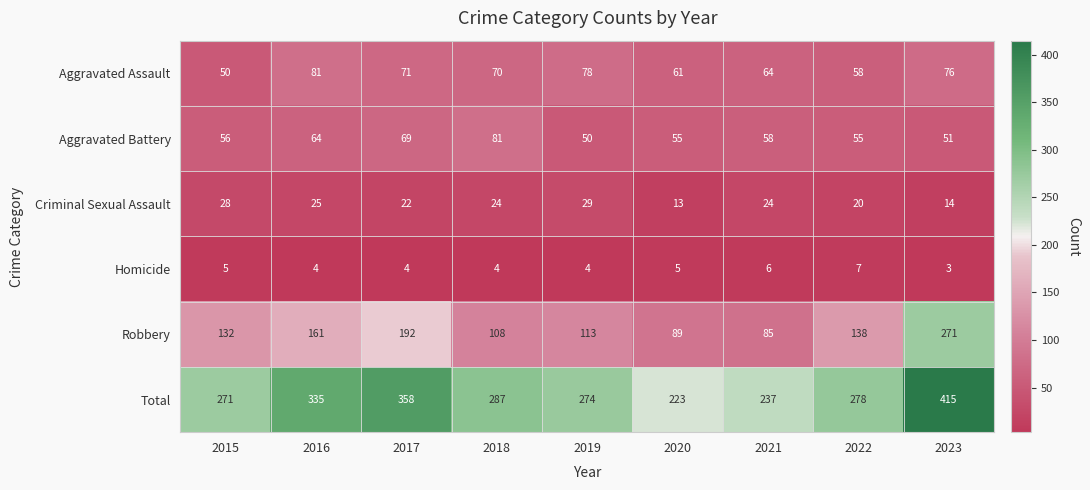

Where does the Homicide series first go above 4?

2015